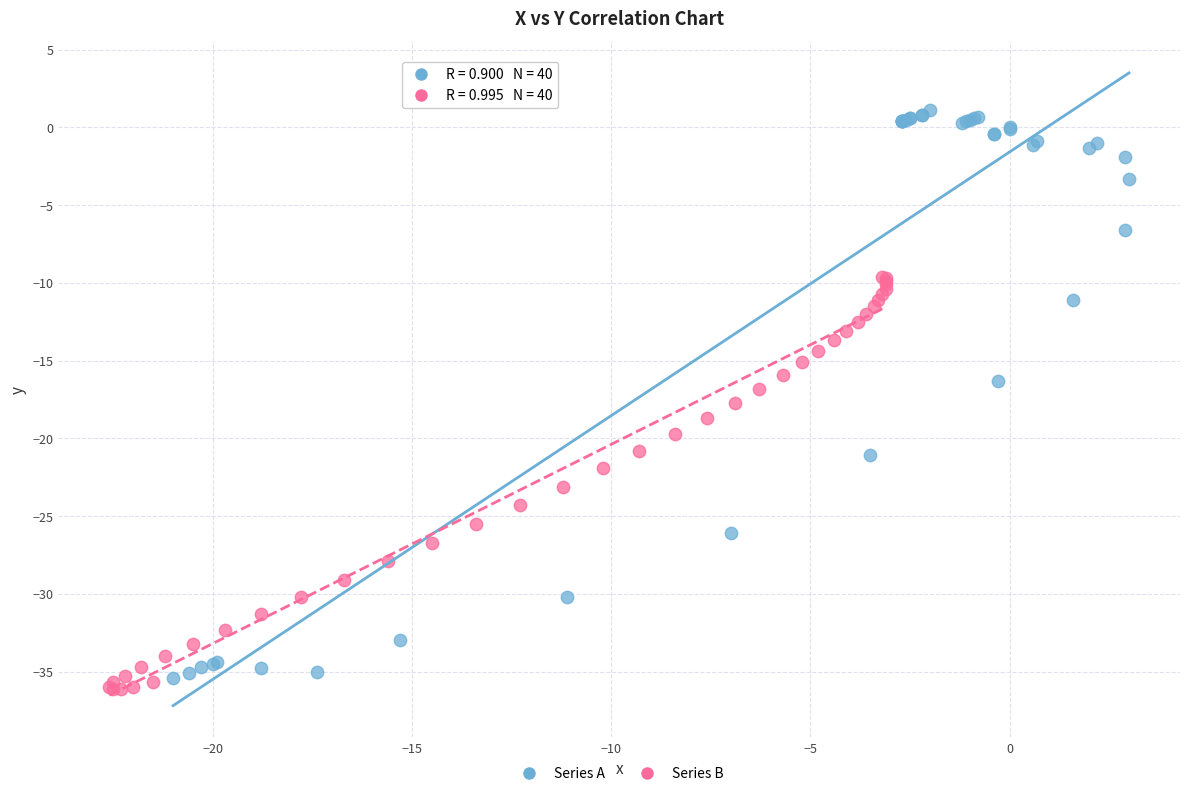

Which series contains the lowest Y value?

Series B